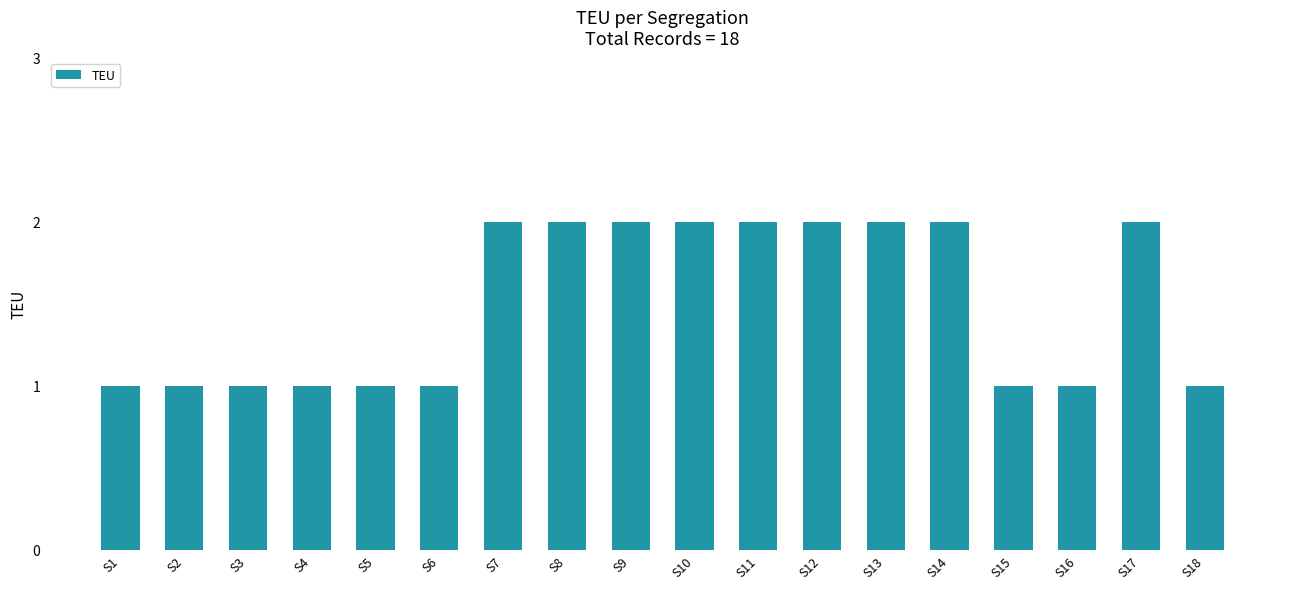

How many values are between 1 and 2?

18